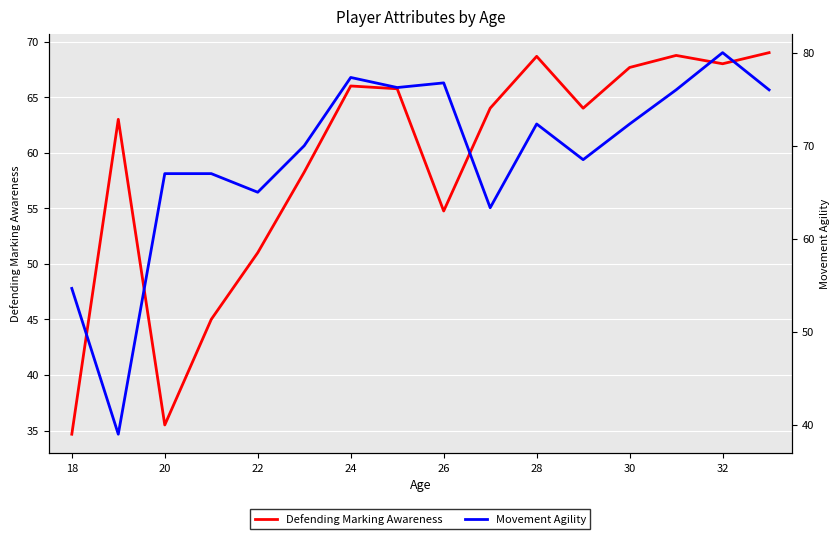

Is it true that Defending Marking Awareness equals 93.0 at 24?

False